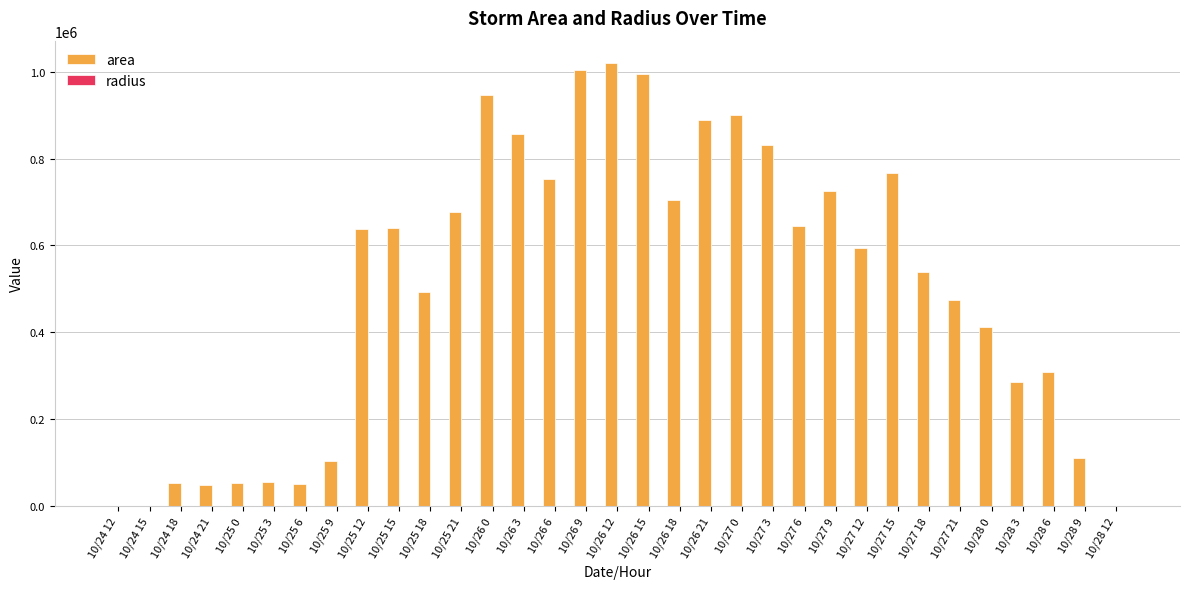

Are the bars grouped side by side (vs. stacked)?

Yes